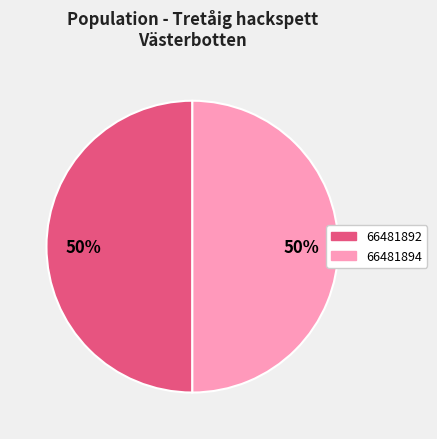

To the nearest percent, what is the combined percentage of 66481892 and 66481894?

100%